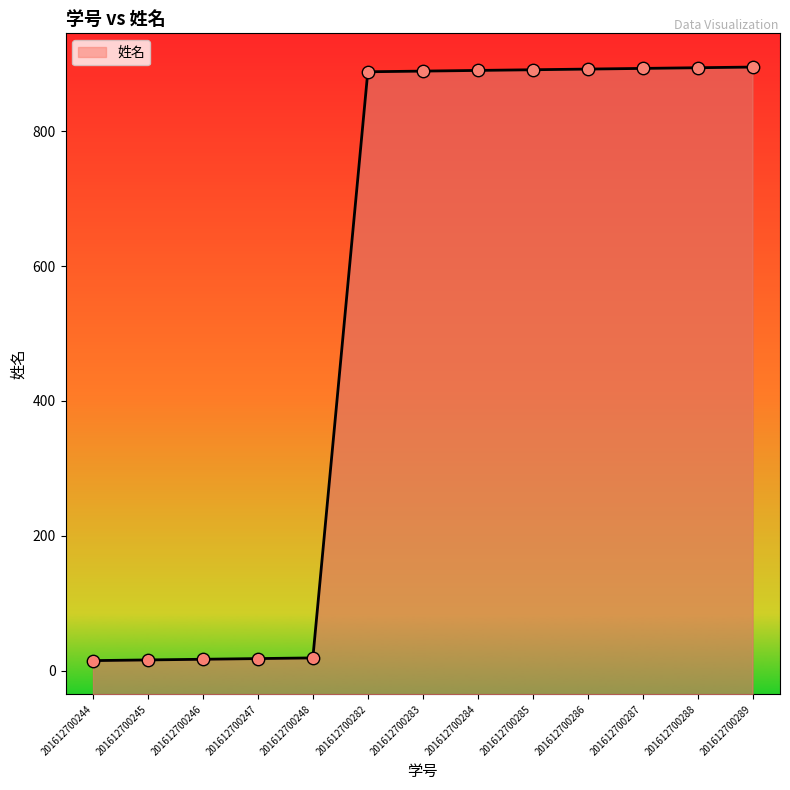

What is the change in value from 201612700245 to 201612700289?

+879